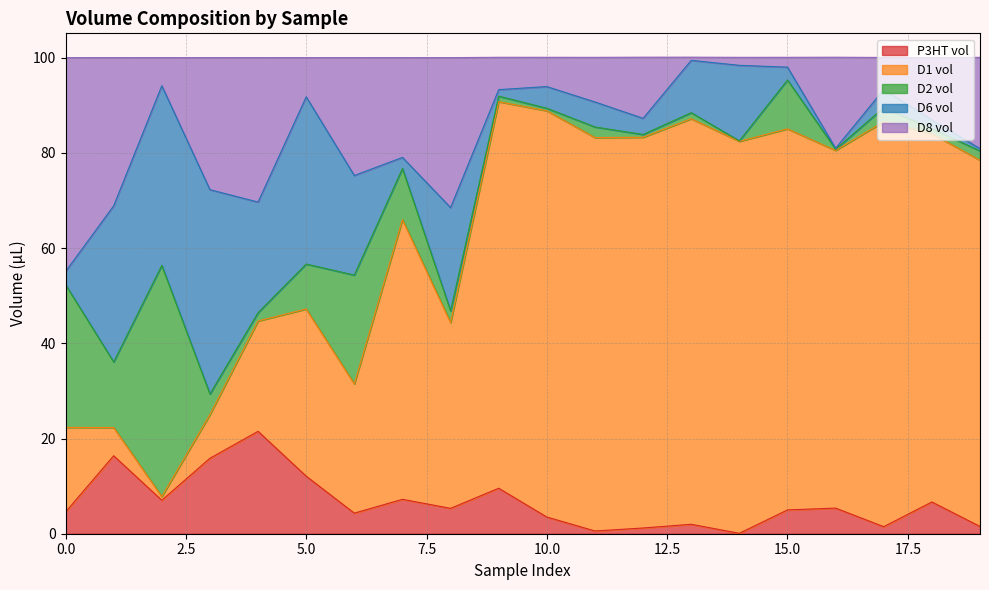

The value of P3HT vol at 0.0 is 4.6. True or false?

True